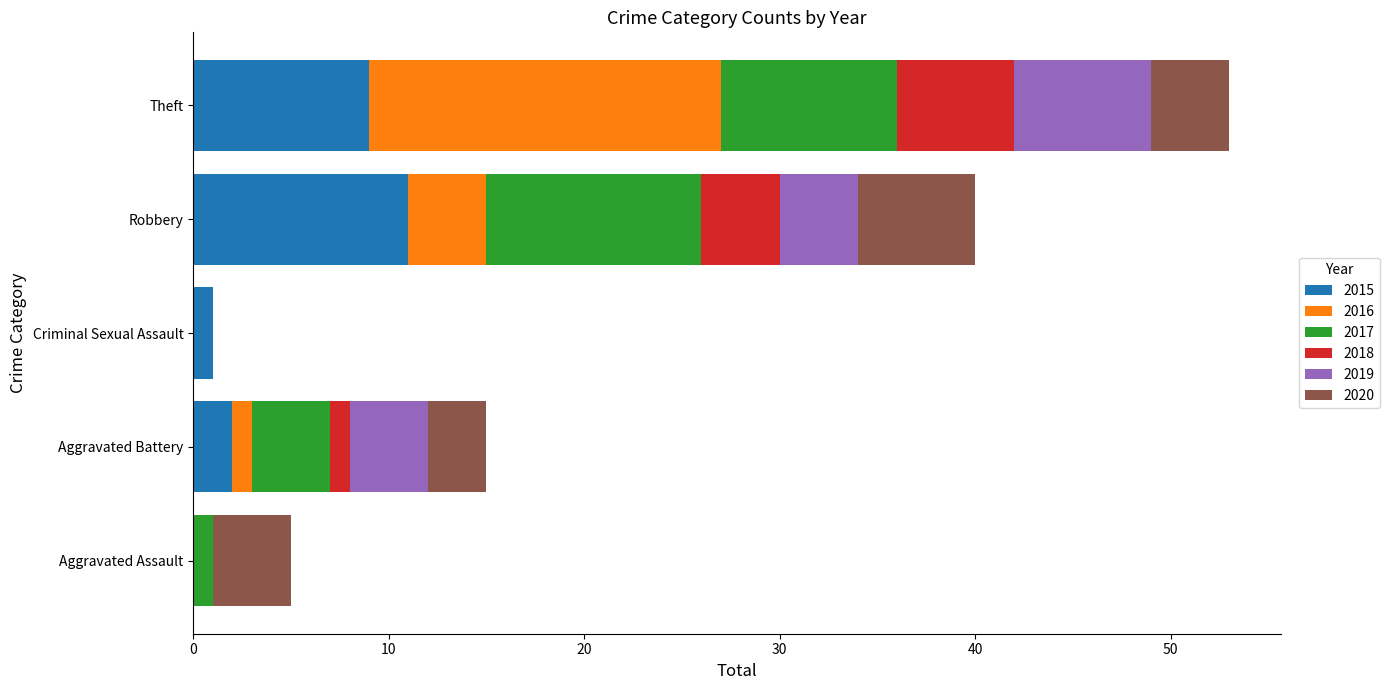

Which category has the highest value in the 2015 series?

Robbery